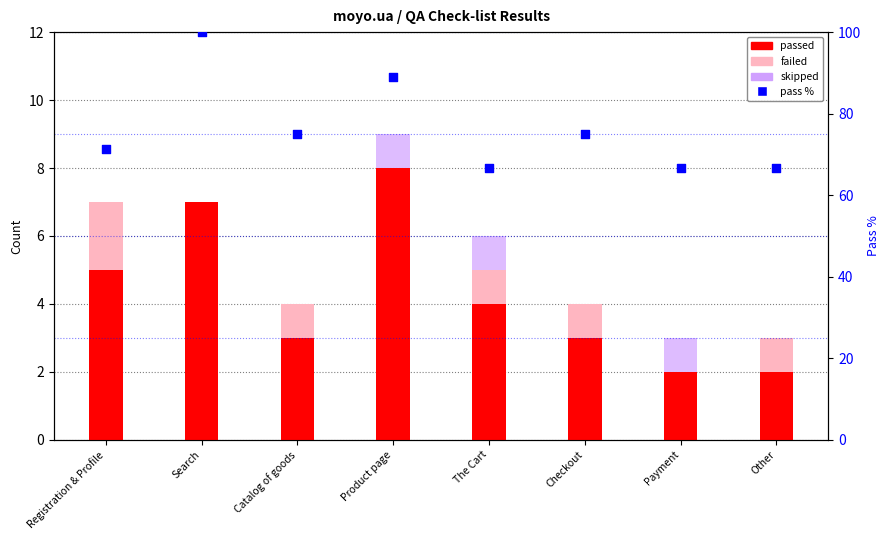

What is the total value across all series at Payment?

69.7